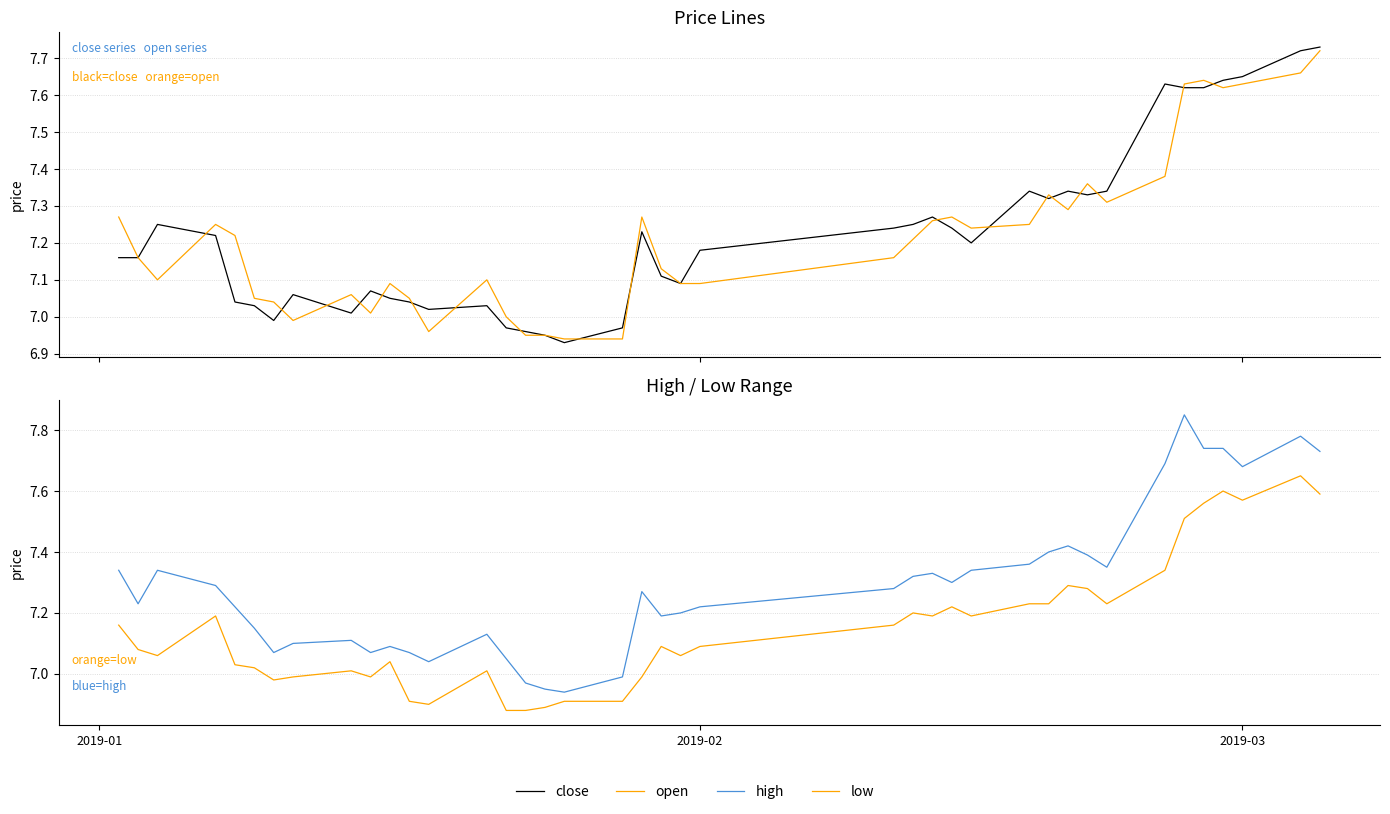

Is the value of open at 3 greater than the value of high at 24?

No